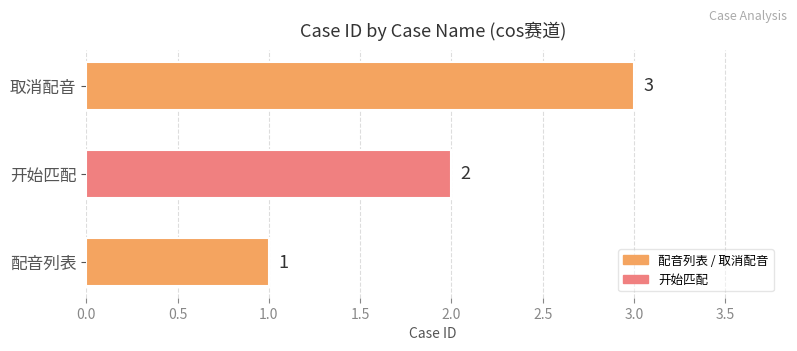

How many data points are less than 2?

1